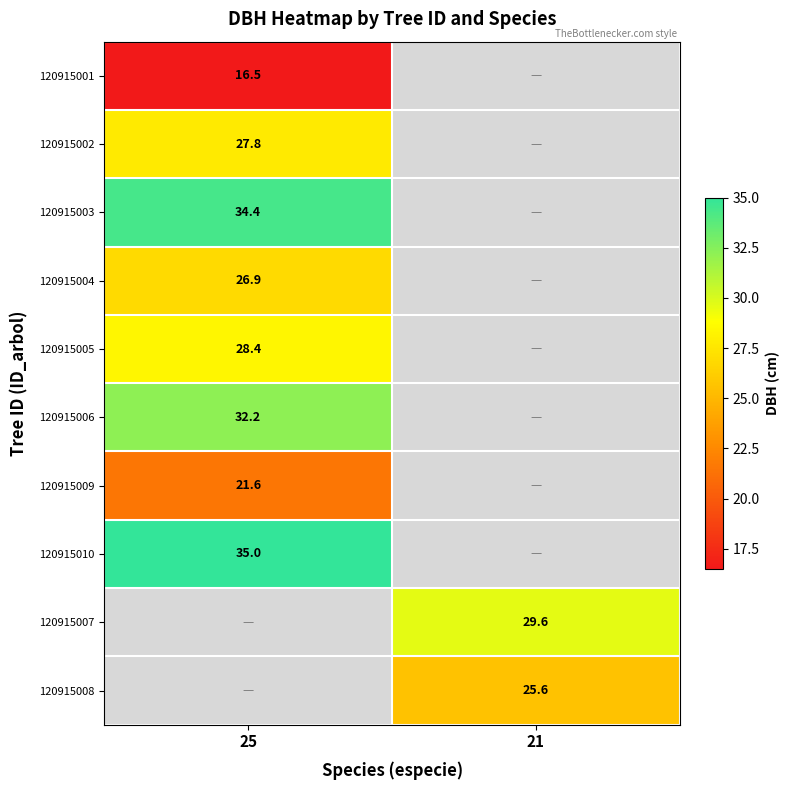

The 120915008 series shows 25.6 at 21. True or false?

True